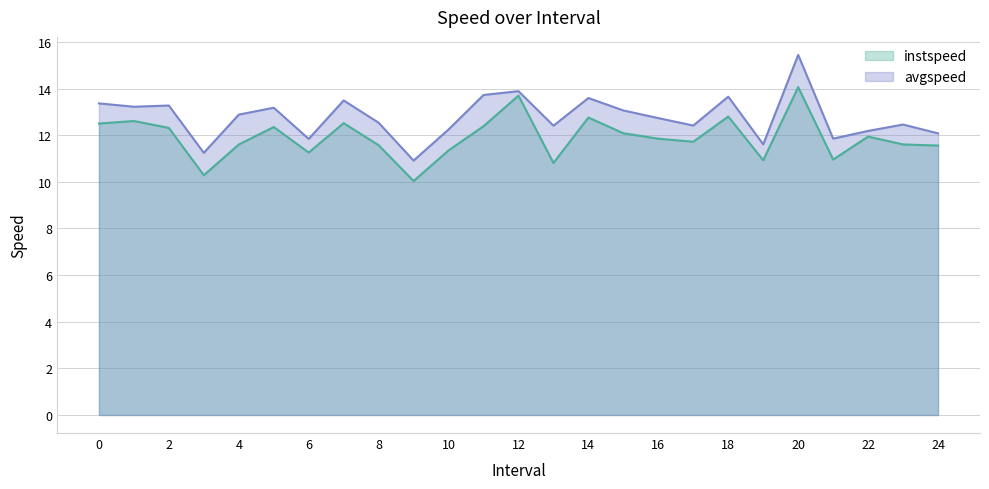

What is the value of the avgspeed point at the 14th from the left?

12.4